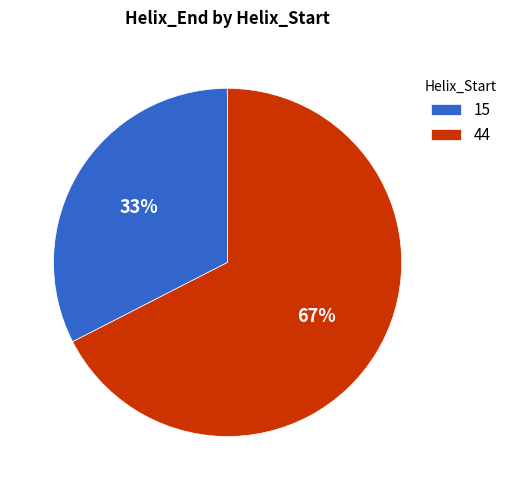

Between 44 and 15, which is larger?

44